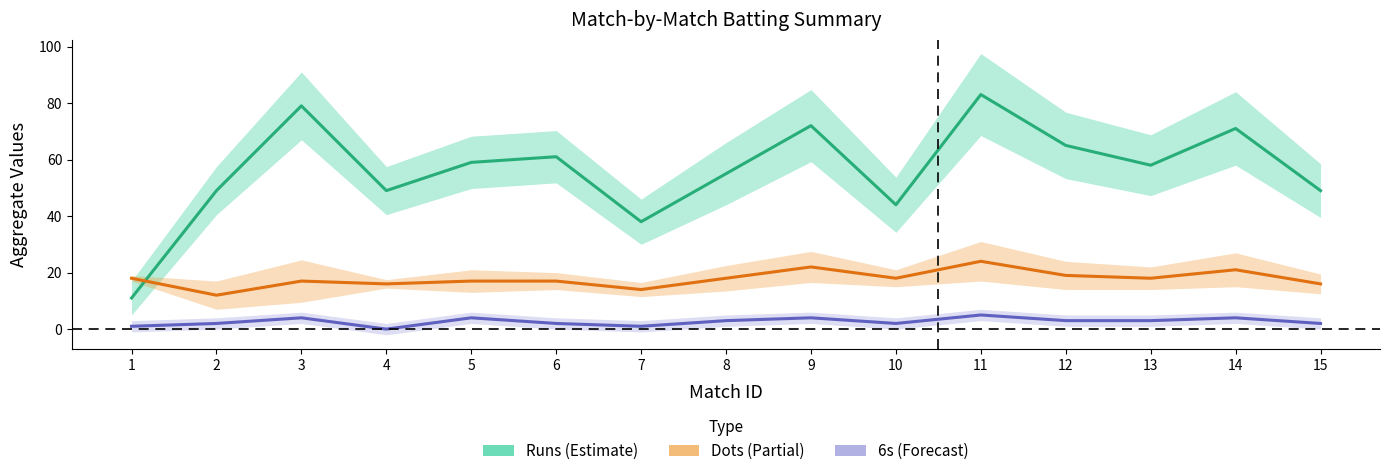

Is it true that Runs (Estimate) equals 26 at 6?

False